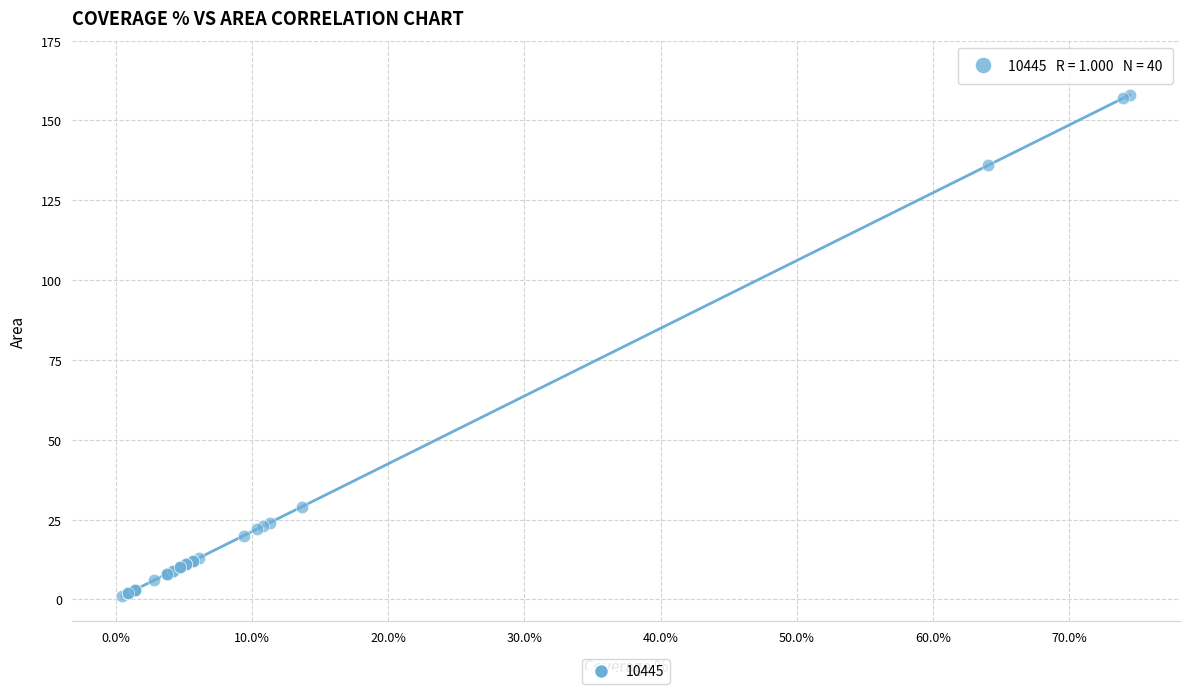

What Y value in the scatter plot is closest to 79?

29